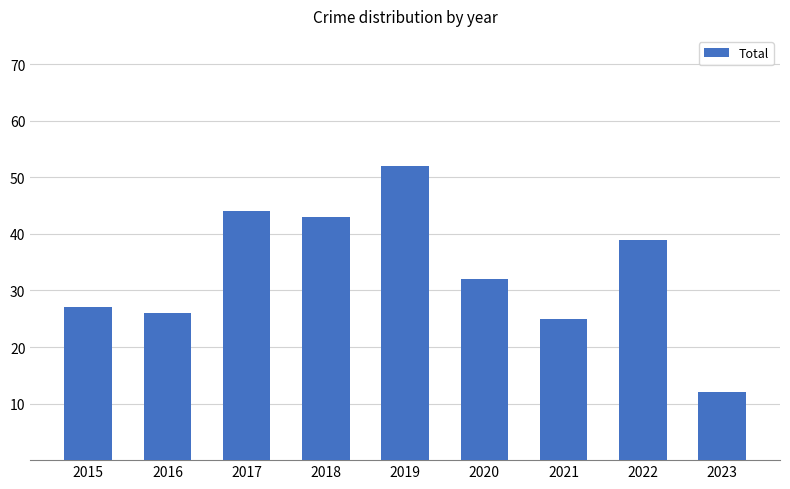

What is the change in value from 2016 to 2023?

-14